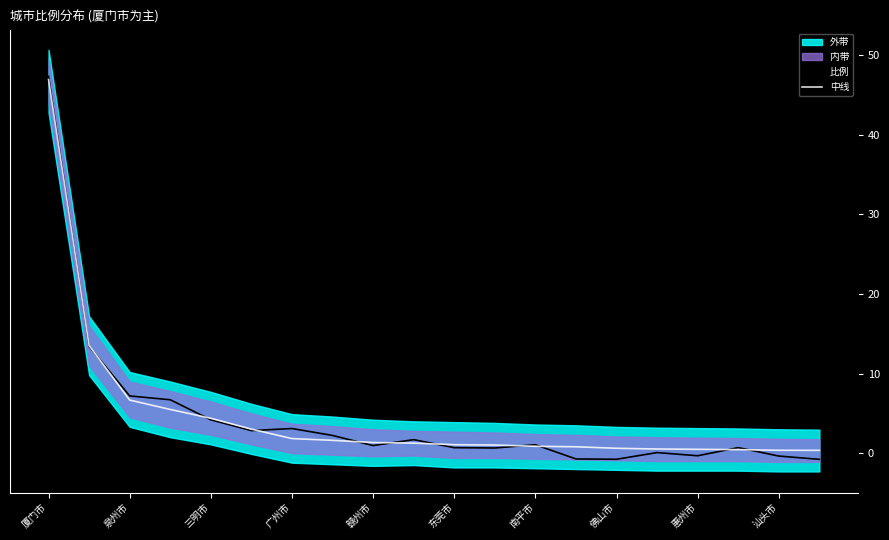

True or false: 比例 and 中线 intersect in this chart.

True